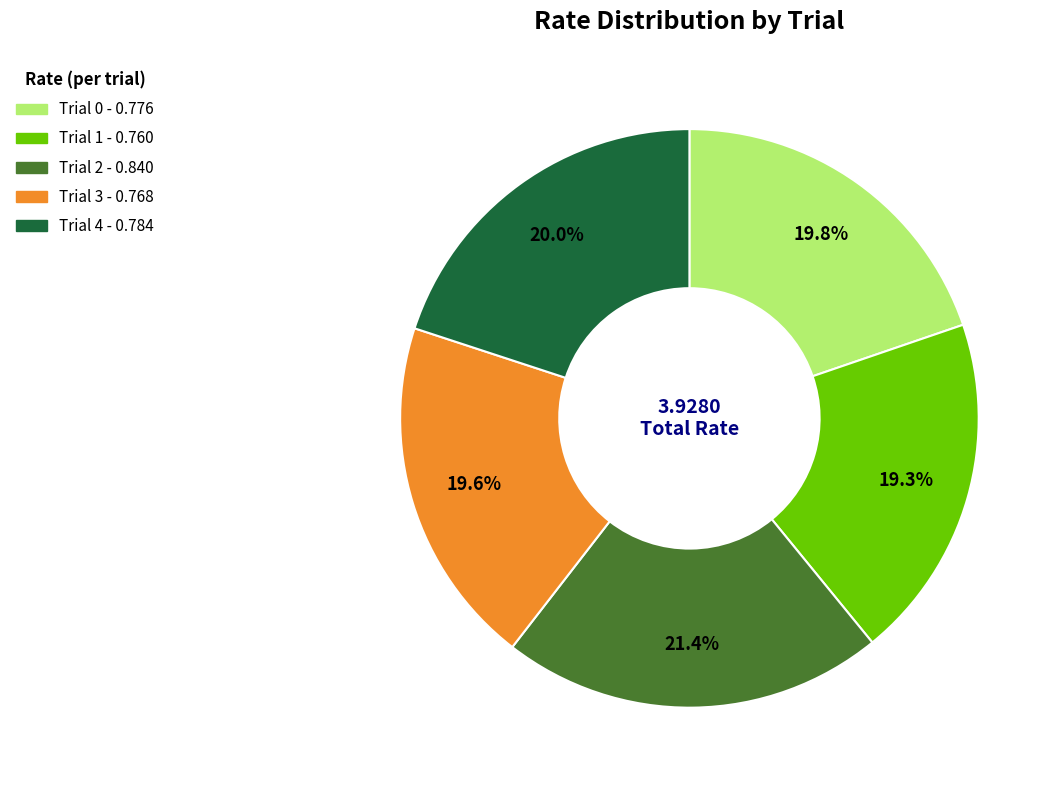

Which category has the biggest portion of the pie?

Trial 2